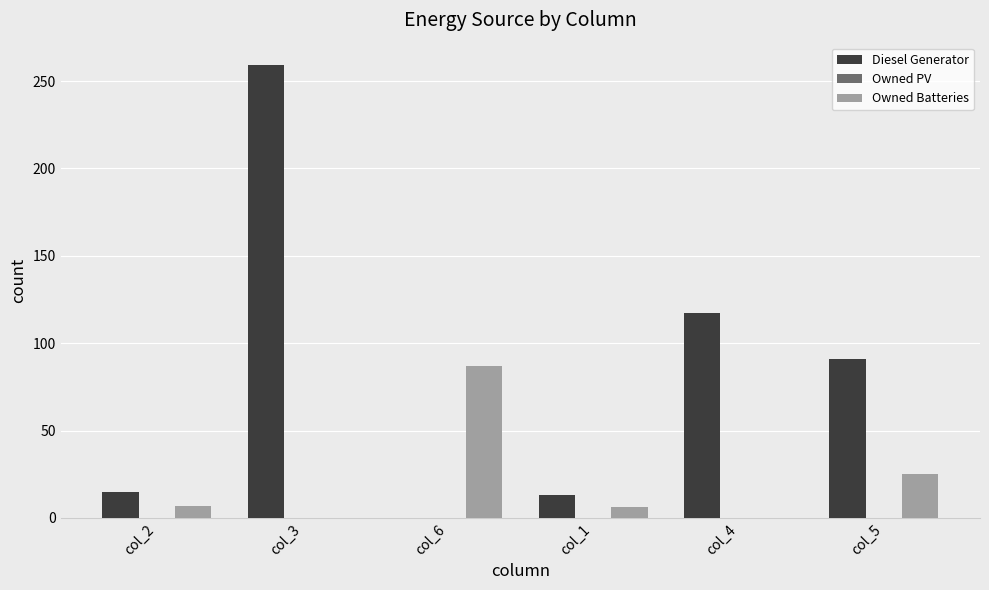

Between col_3 and col_4, which series saw the biggest shift?

Diesel Generator